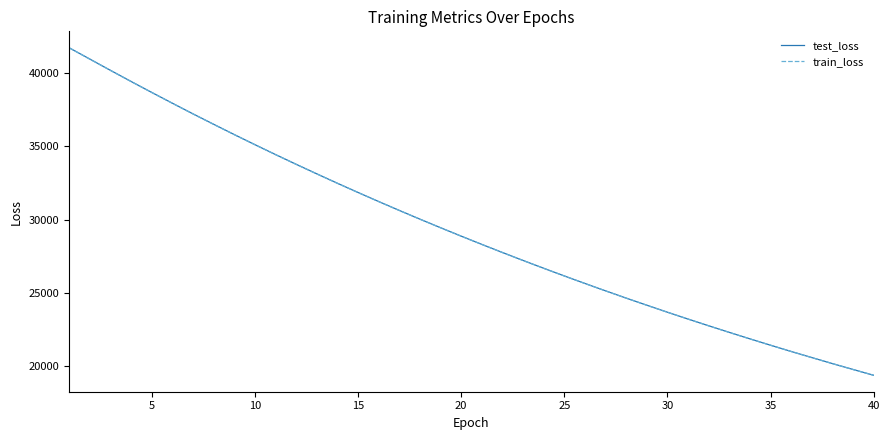

True or false: train_loss and test_loss cross at least once.

False